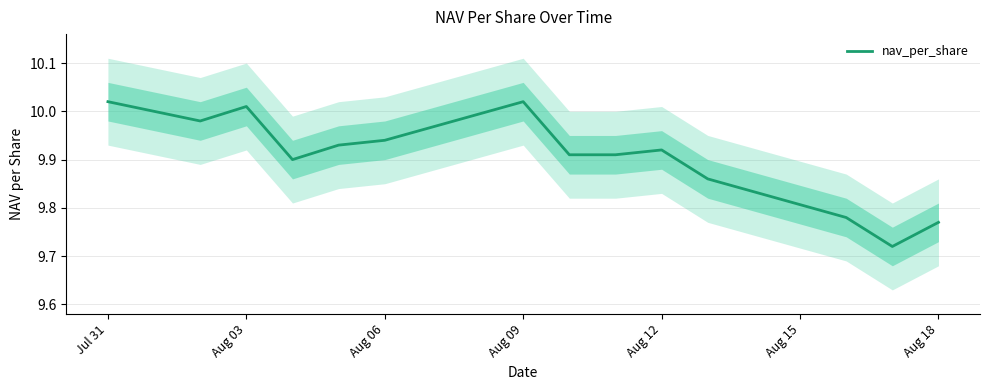

Which category has the highest value across all series?

Jul 31